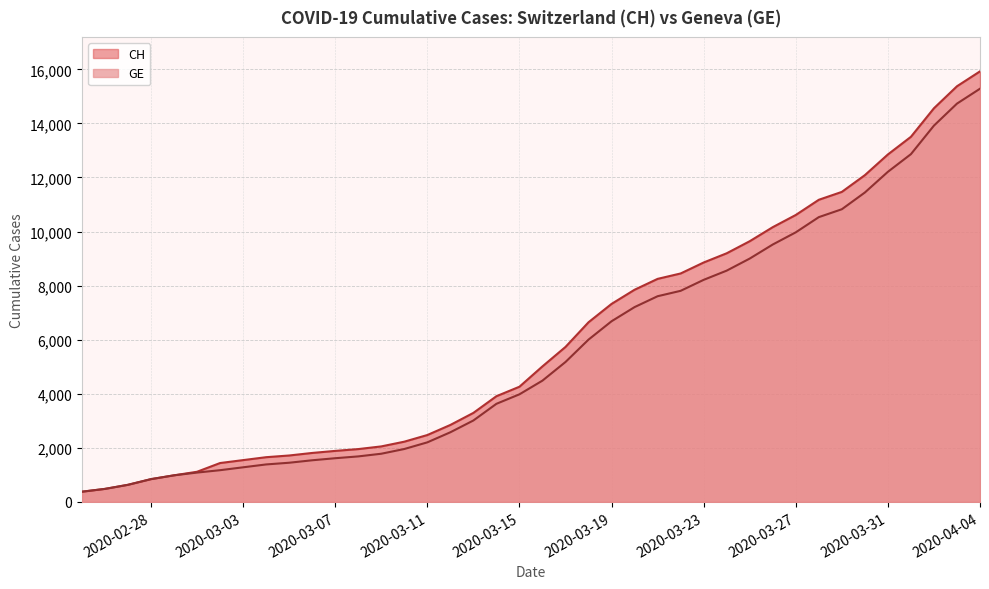

Which label corresponds to the largest value in the chart?

2020-04-04